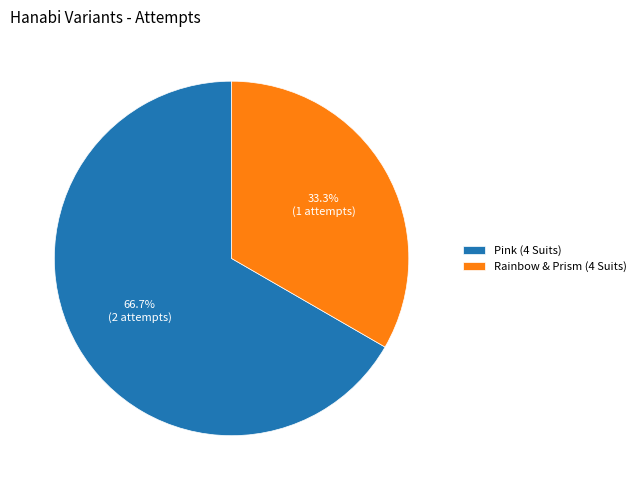

Is there a majority slice in this chart?

Yes